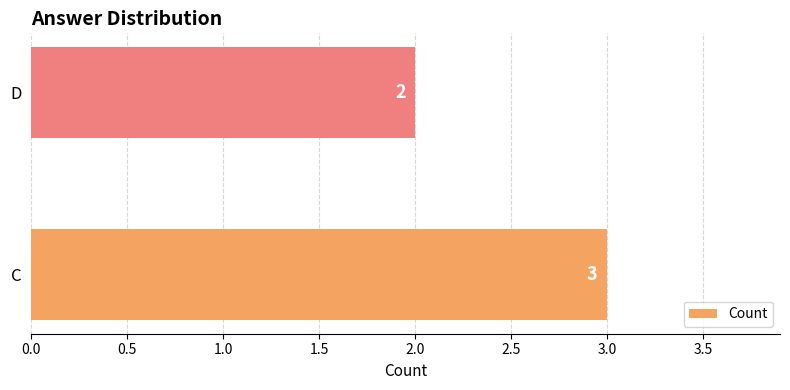

True or false: the data shows 3 at C.

True